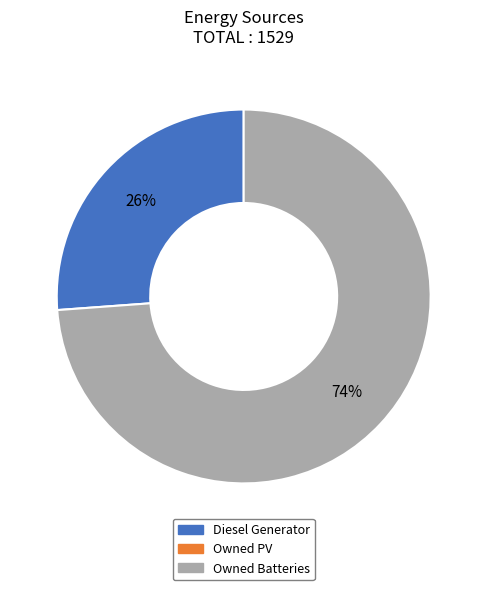

To the nearest percent, what is the average slice percentage?

50%